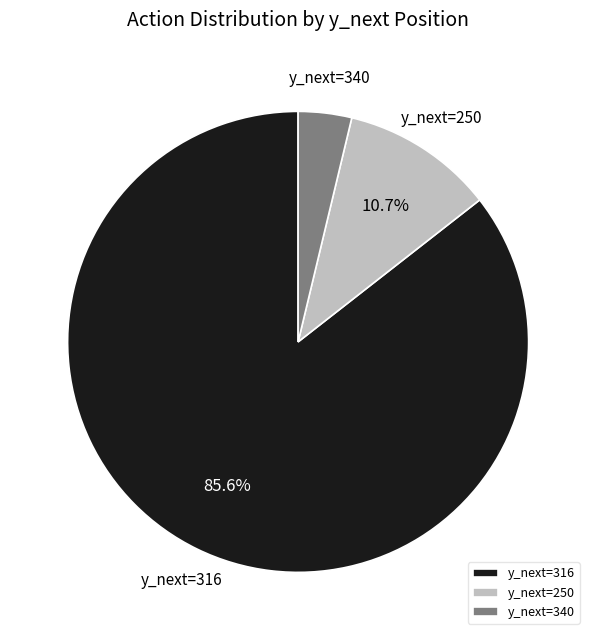

Is there any slice that represents more than half of the pie?

Yes